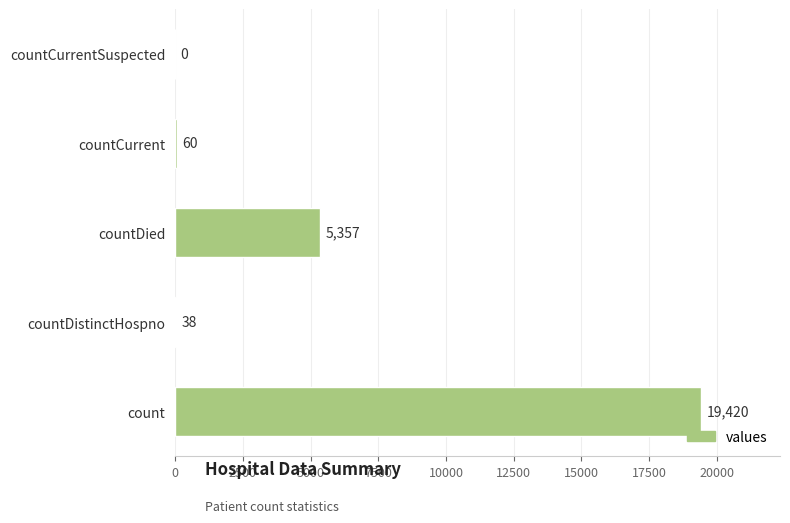

What is the greatest value displayed?

19420